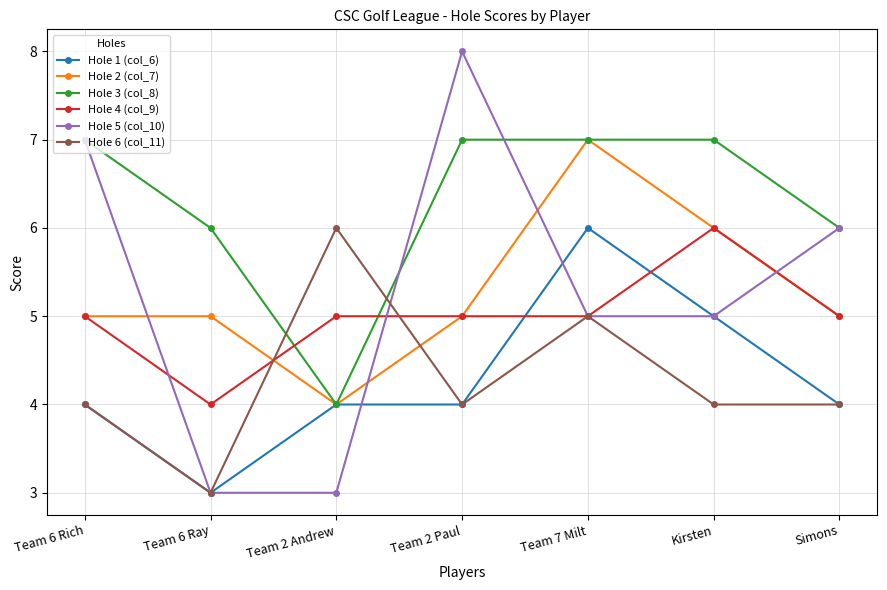

At which category does Hole 1 (col_6) reach its first local valley?

Team 6 Ray